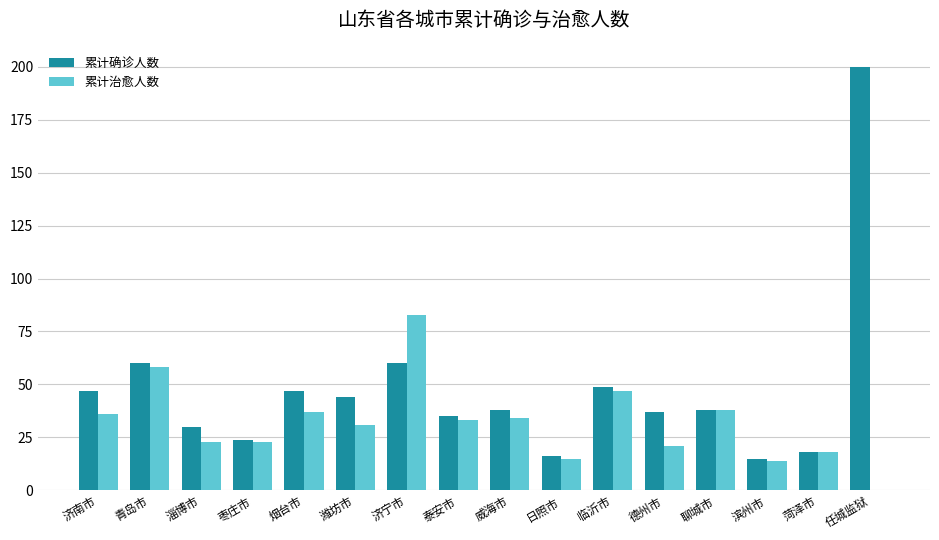

Reading left to right, extract all data points from this chart.

累计确诊人数: 济南市=47	青岛市=60	淄博市=30	枣庄市=24	烟台市=47	潍坊市=44	济宁市=60	泰安市=35	威海市=38	日照市=16	临沂市=49	德州市=37	聊城市=38	滨州市=15	菏泽市=18	任城监狱=200
累计治愈人数: 济南市=36	青岛市=58	淄博市=23	枣庄市=23	烟台市=37	潍坊市=31	济宁市=83	泰安市=33	威海市=34	日照市=15	临沂市=47	德州市=21	聊城市=38	滨州市=14	菏泽市=18	任城监狱=0